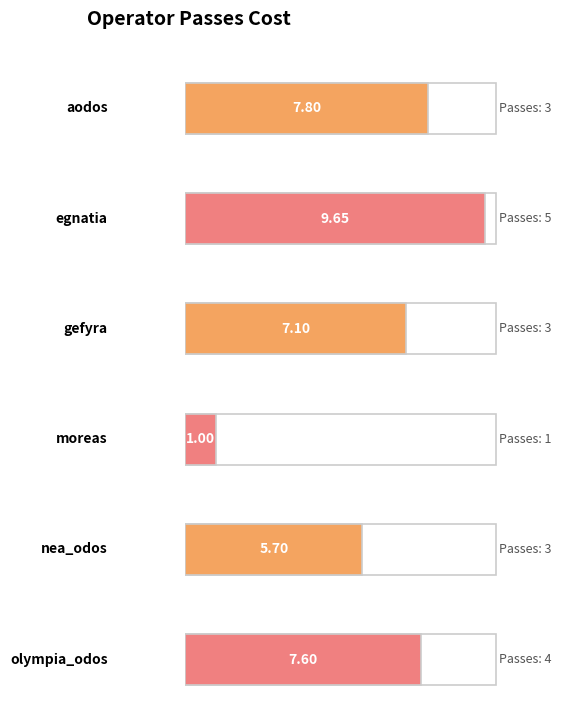

Between gefyra and olympia_odos, which is larger?

olympia_odos